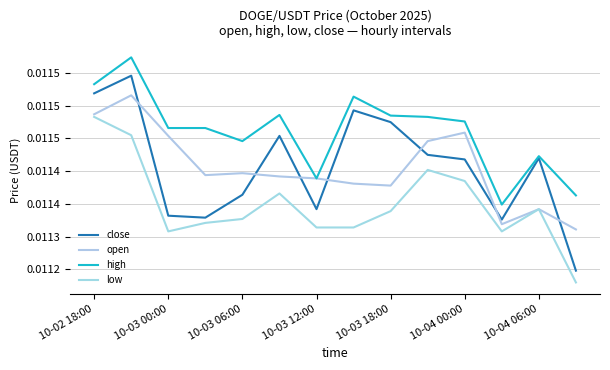

In open, how many points are higher than both neighbors (excluding endpoints)?

4